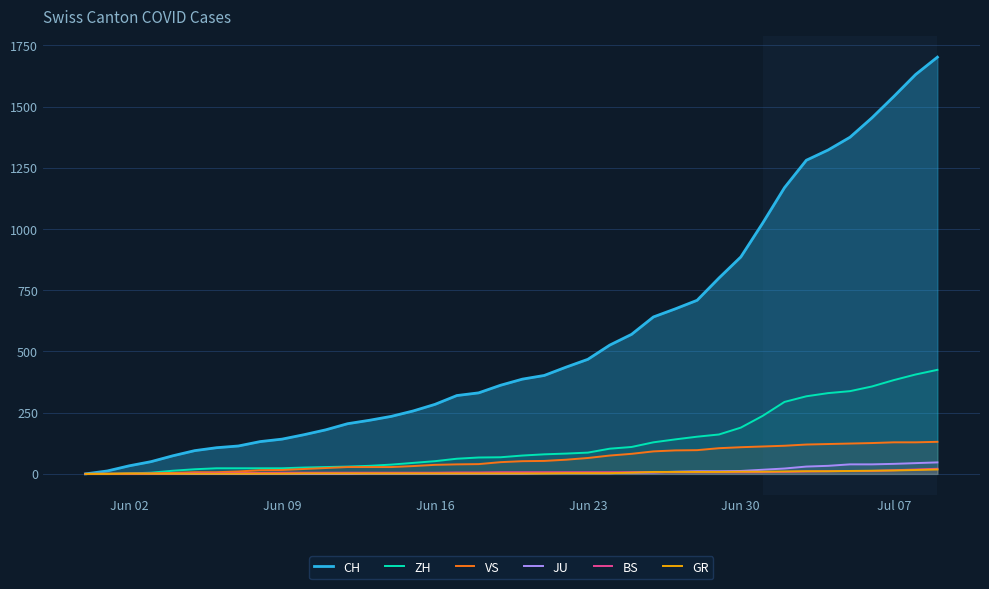

True or false: JU and VS intersect in this chart.

False